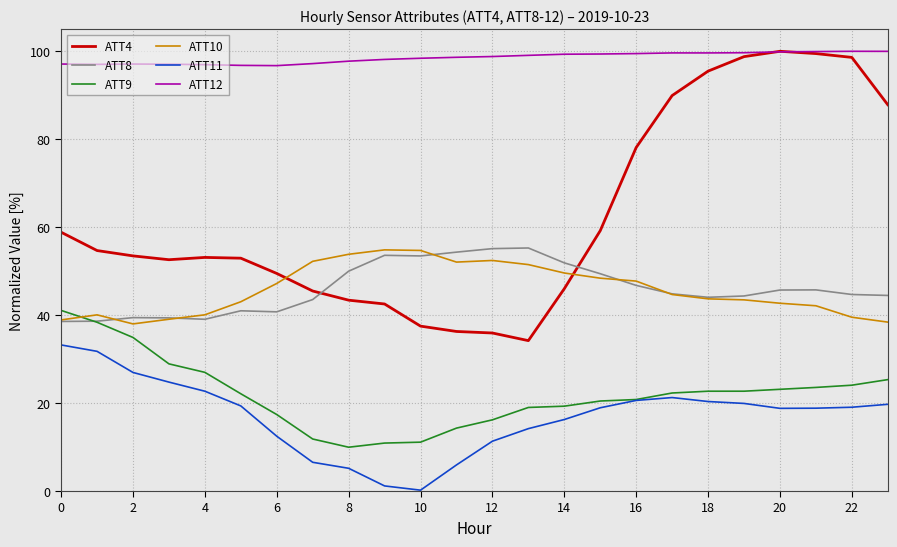

True or false: ATT9 and ATT4 cross at least once.

False